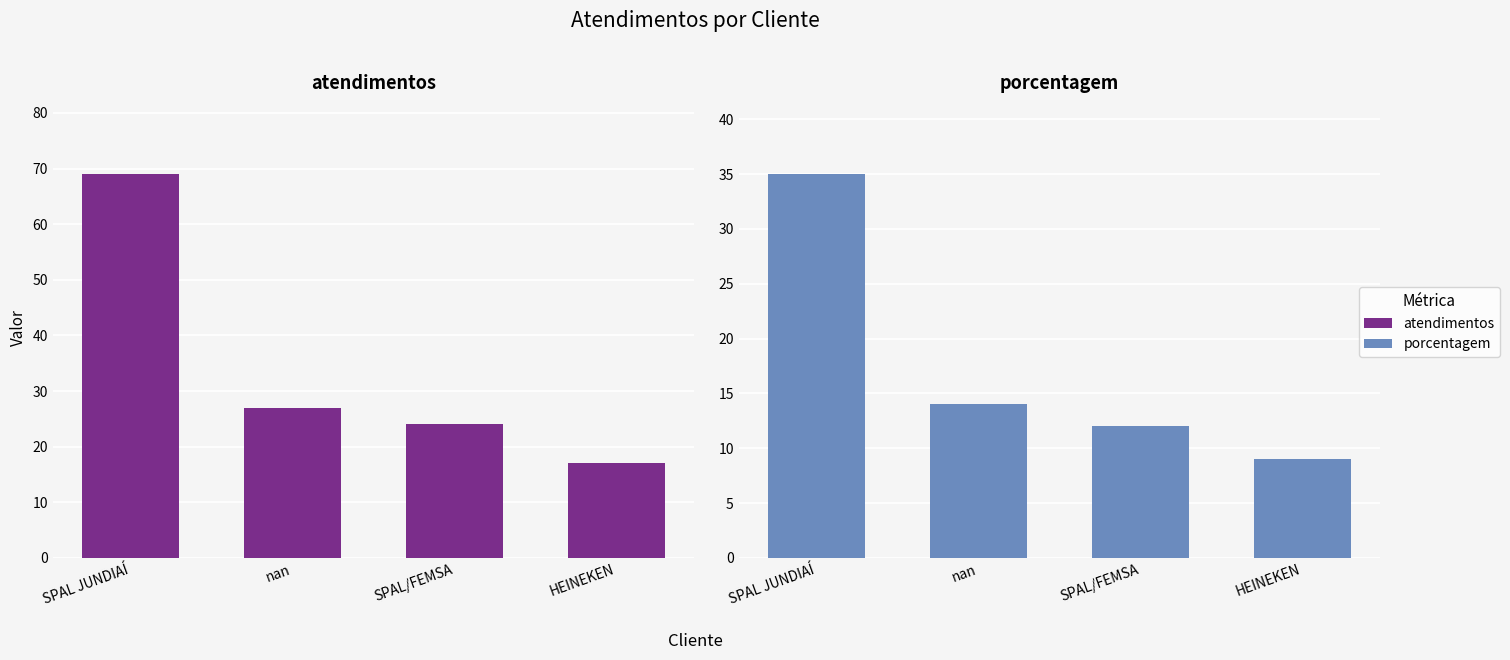

What is the difference between the maximum and minimum values in the porcentagem series?

26